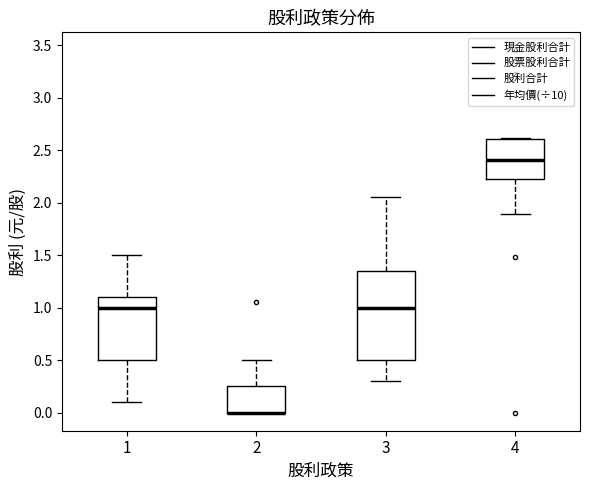

Reading left to right, read every box against the y-axis: the position of its median line, the range the box covers, and the ends of its whiskers. The values are not printed on the chart, so give them approximately, as read against the axis.

1: median 1.00, box 0.50 to 1.10, whiskers 0.10 to 1.50
2: median 0.00 (drawn on the box's lower edge), box 0.00 to 0.25, whiskers 0.00 to 0.50
3: median 1.00, box 0.50 to 1.35, whiskers 0.30 to 2.05
4: median 2.40, box 2.25 to 2.60, whiskers 1.90 to 2.60